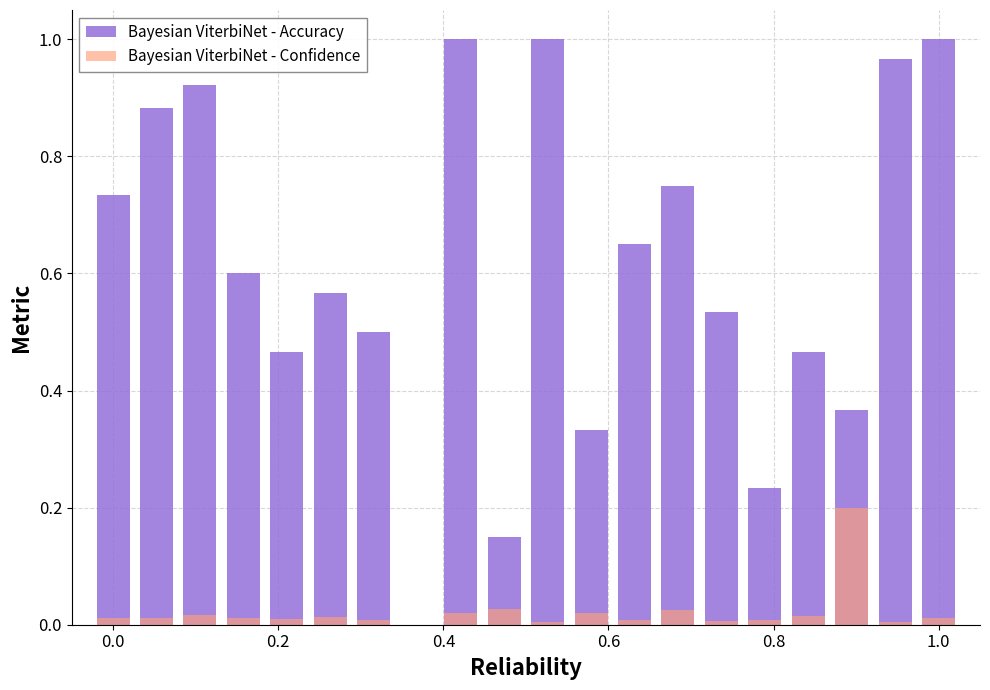

How many data points does each series have?

19